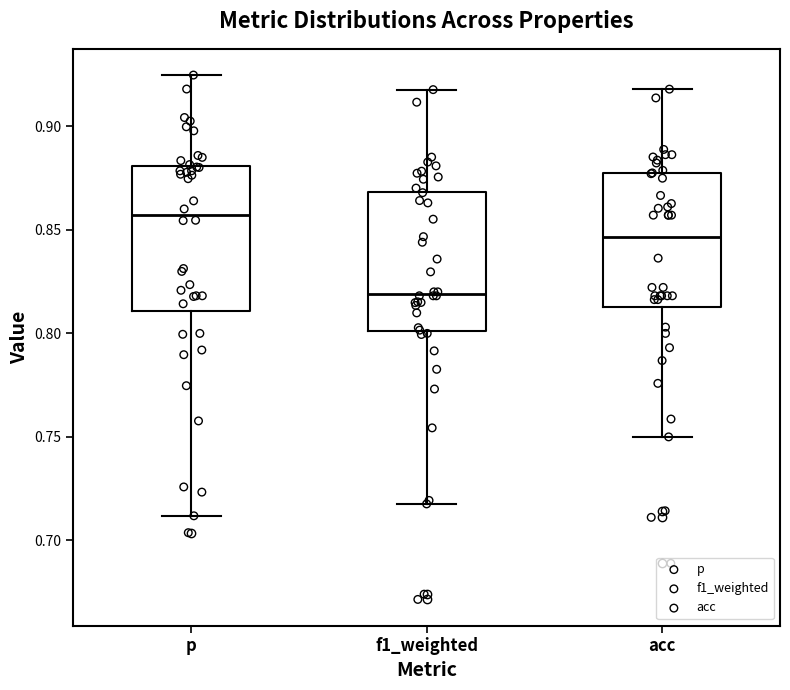

Reading left to right, read every box against the y-axis: the position of its median line, the range the box covers, and the ends of its whiskers. The values are not printed on the chart, so give them approximately, as read against the axis.

p: median 0.855, box 0.810 to 0.880, whiskers 0.710 to 0.925
f1_weighted: median 0.820, box 0.800 to 0.870, whiskers 0.720 to 0.920
acc: median 0.845, box 0.815 to 0.875, whiskers 0.750 to 0.920